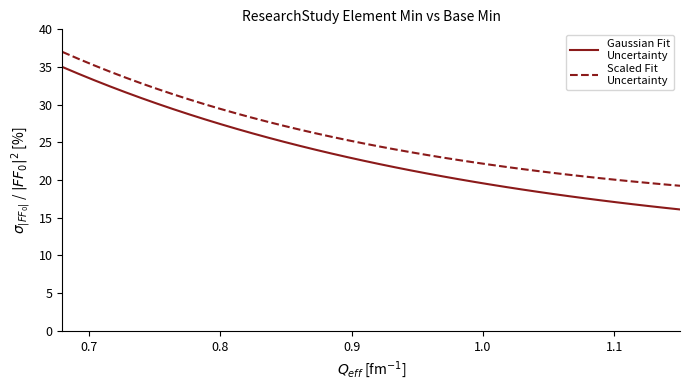

What is the maximum value shown in the chart?

37.0